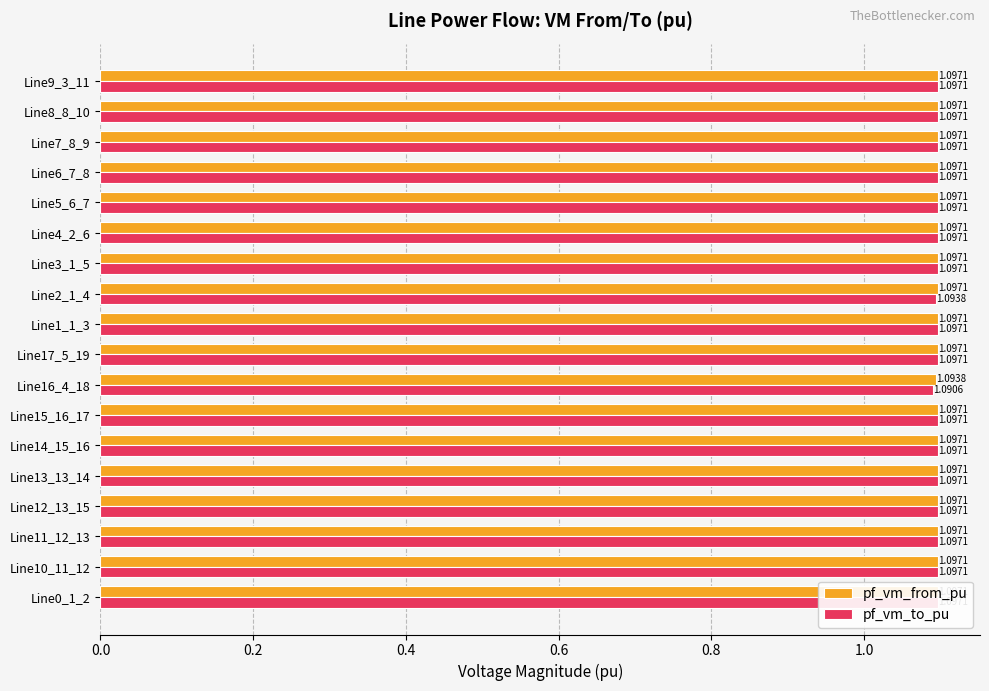

Reading left to right, extract all data points from this chart.

pf_vm_from_pu: 1.1	1.1	1.1	1.1	1.1	1.1	1.1	1.1	1.1	1.1	1.1	1.1	1.1	1.1	1.1	1.1	1.1	1.1
pf_vm_to_pu: 1.1	1.1	1.1	1.1	1.1	1.1	1.1	1.1	1.1	1.1	1.1	1.1	1.1	1.1	1.1	1.1	1.1	1.1